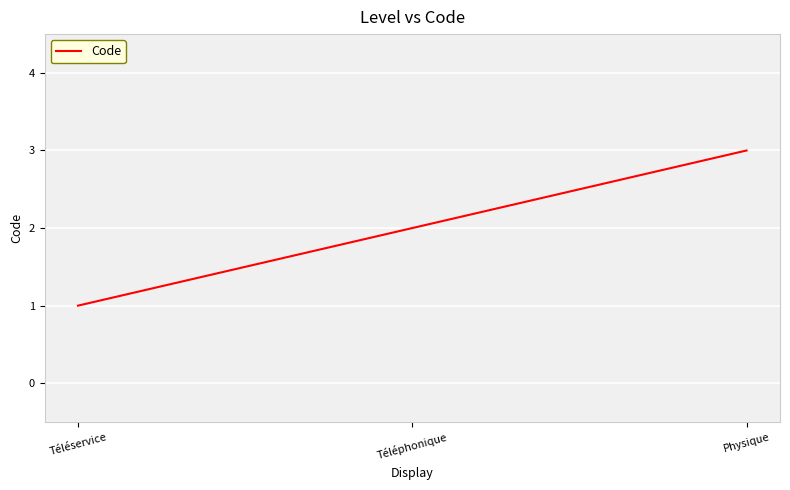

Is it true that the value at Téléphonique is 2?

True